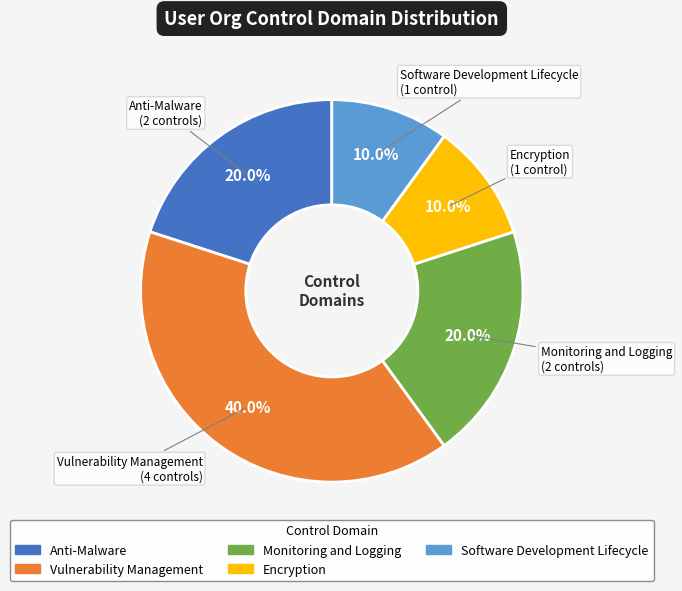

Is there any slice that represents more than half of the pie?

No